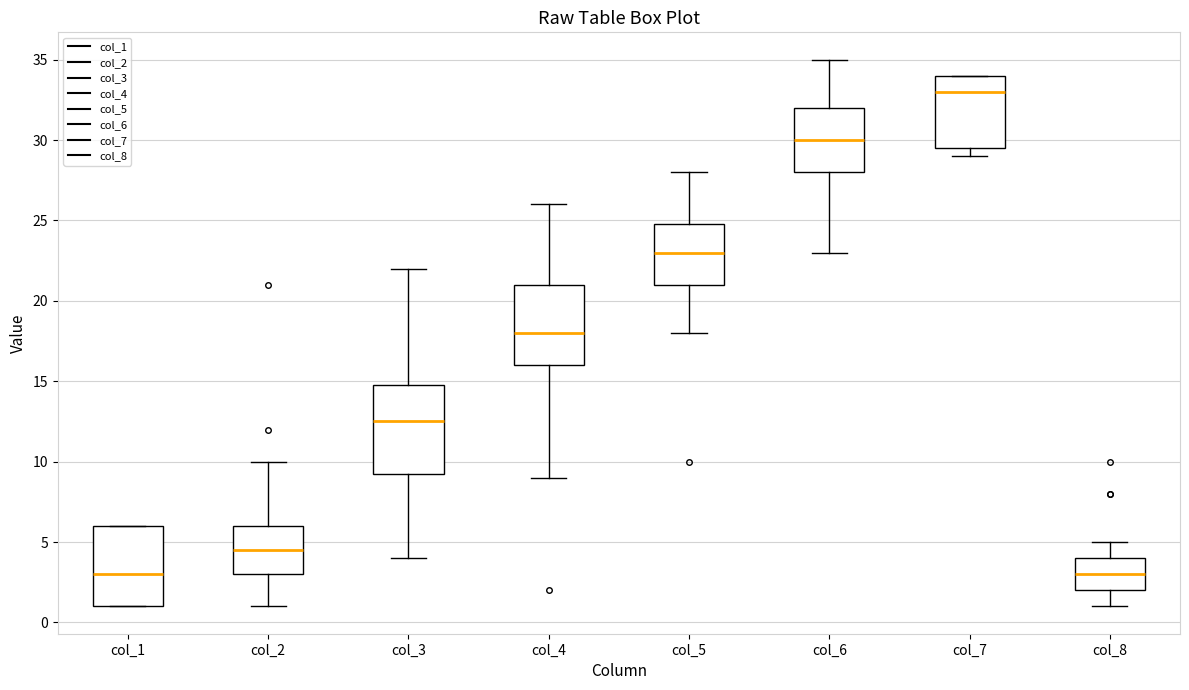

Reading left to right, transcribe this box plot: for each box, give where its median line is, the range the box spans, and where its two whiskers end, as read against the y-axis. The values are not printed on the chart, so give them approximately, as read against the axis.

col_1: median 3.0, box 1.0 to 6.0, whiskers 1.0 to 6.0
col_2: median 4.5, box 3.0 to 6.0, whiskers 1.0 to 10.0
col_3: median 12.5, box 9.5 to 15.0, whiskers 4.0 to 22.0
col_4: median 18.0, box 16.0 to 21.0, whiskers 9.0 to 26.0
col_5: median 23.0, box 21.0 to 25.0, whiskers 18.0 to 28.0
col_6: median 30.0, box 28.0 to 32.0, whiskers 23.0 to 35.0
col_7: median 33.0, box 29.5 to 34.0, whiskers 29.0 to 34.0
col_8: median 3.0, box 2.0 to 4.0, whiskers 1.0 to 5.0